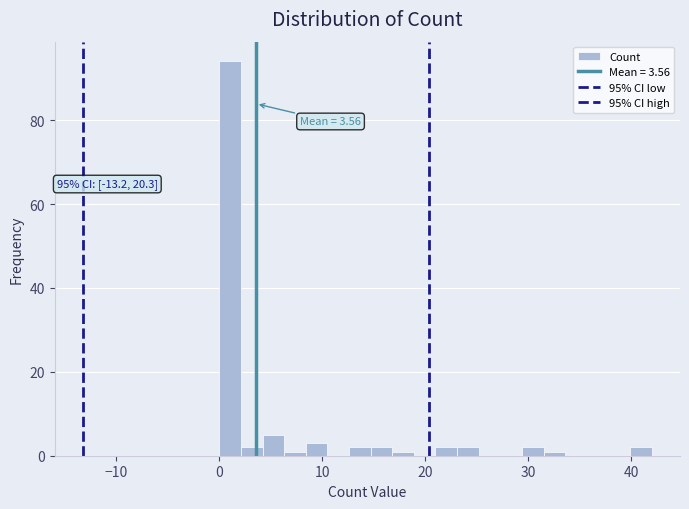

Around what value on the x-axis is the tallest bar? Give the approximate position of its centre, as read against the axis.

1